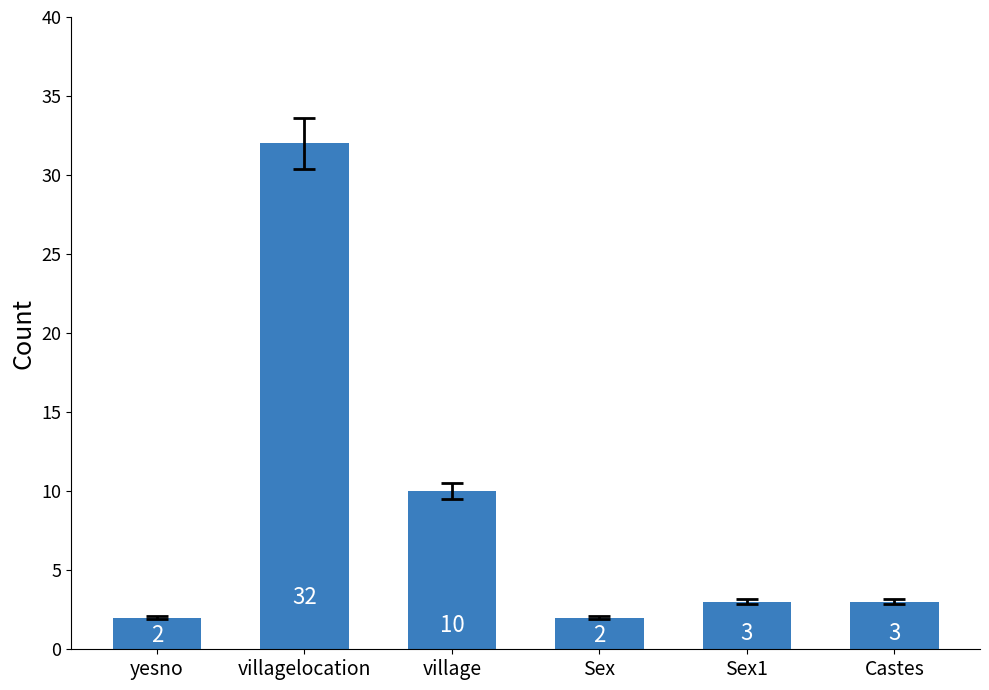

At which label is the value closest to 17?

village